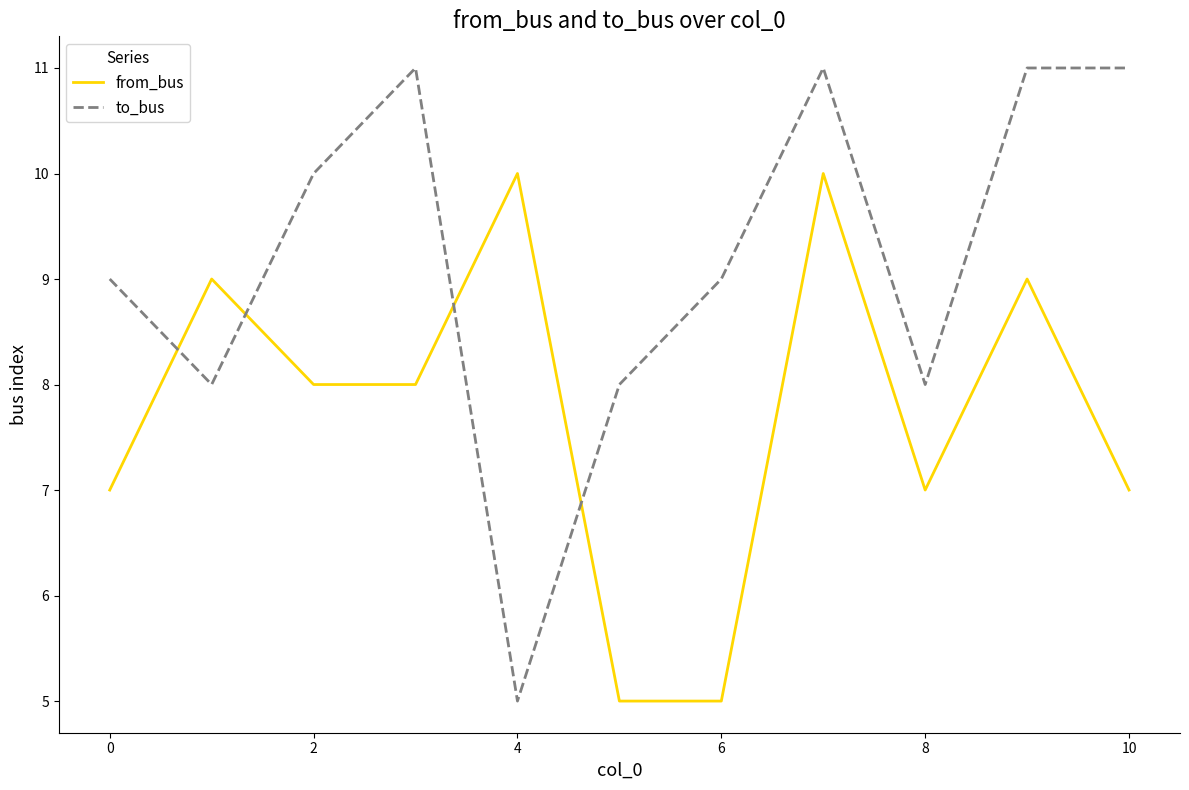

What are all the series names shown in the legend?

from_bus, to_bus